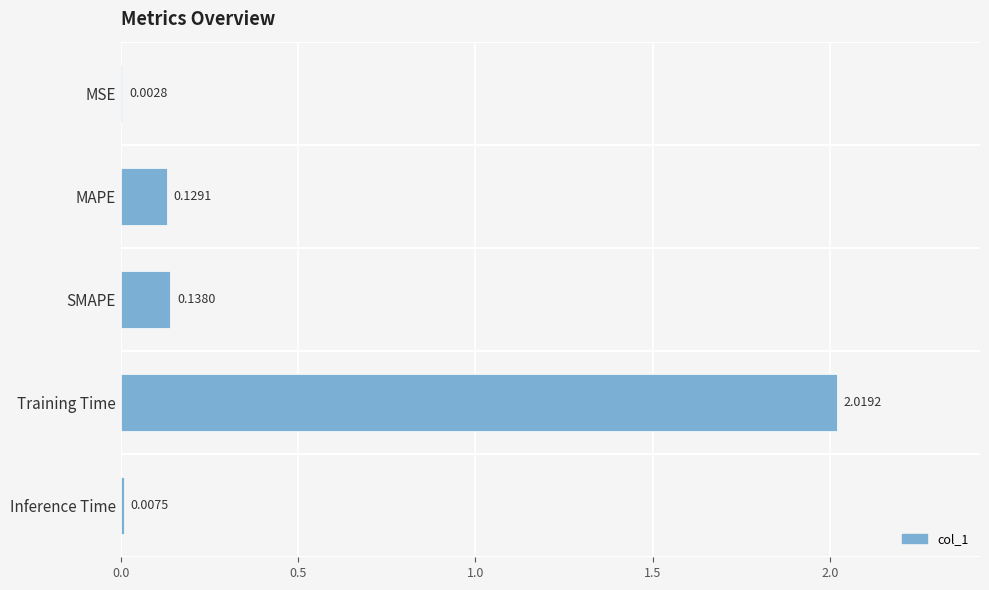

Between SMAPE and Inference Time, which is larger?

SMAPE